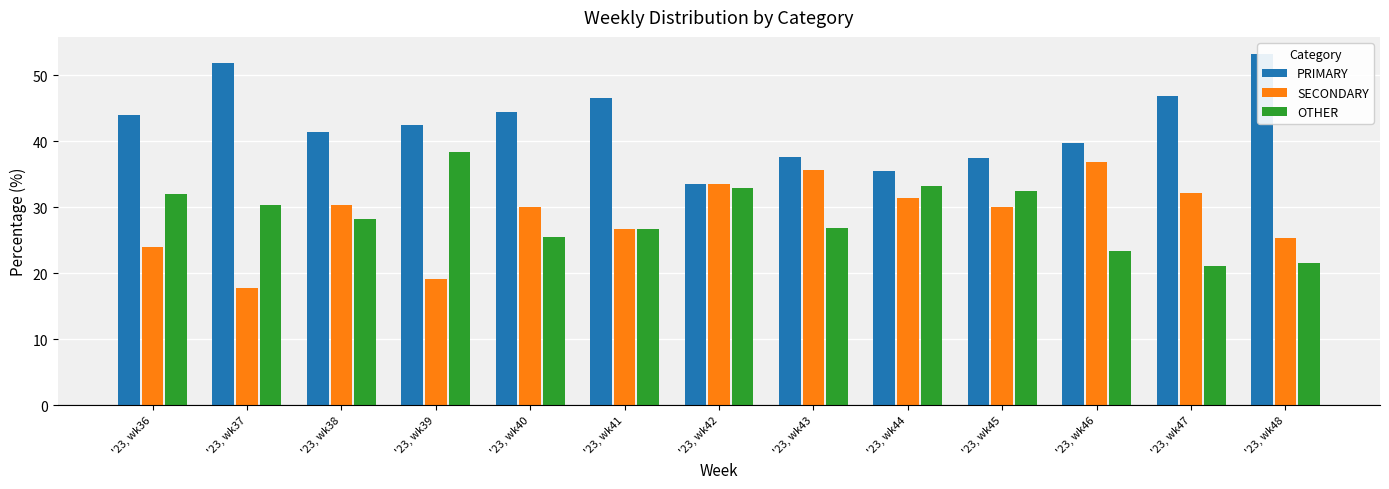

What is the greatest value displayed?

53.2